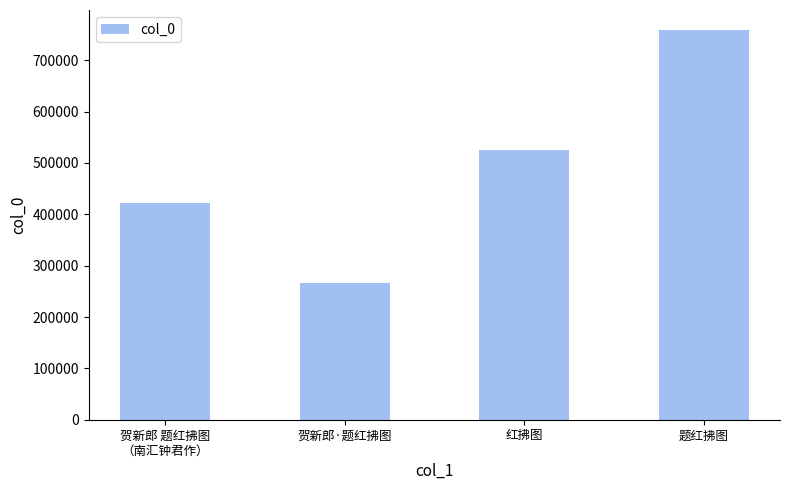

At which category does the chart reach its peak across all series?

题红拂图